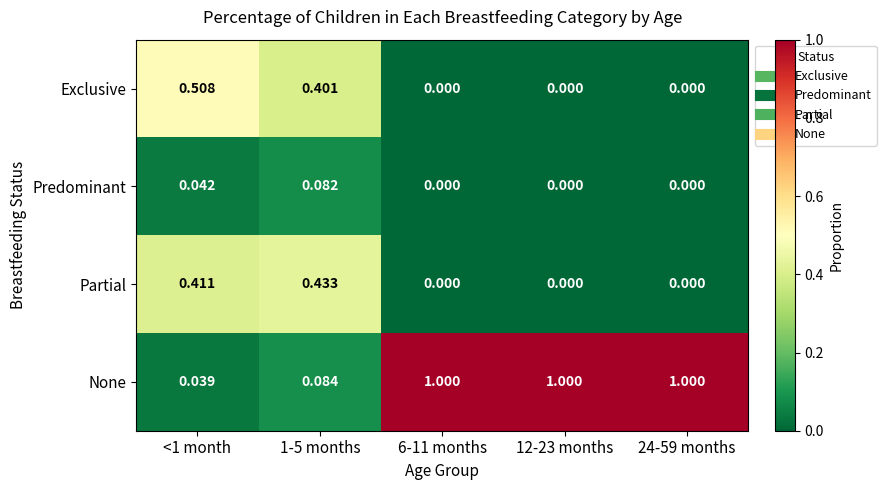

List the series in order of their peak value, highest first.

None, Exclusive, Partial, Predominant